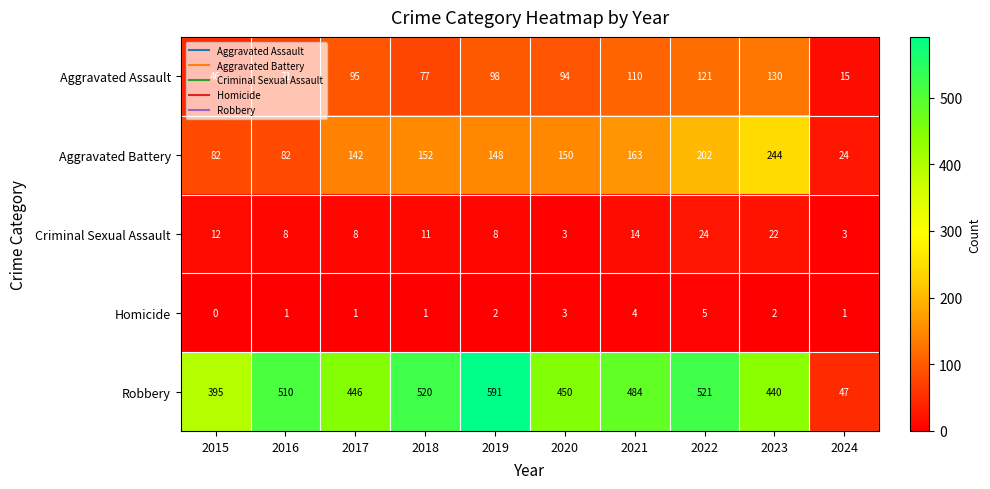

How many data points in Aggravated Battery are less than 150?

5